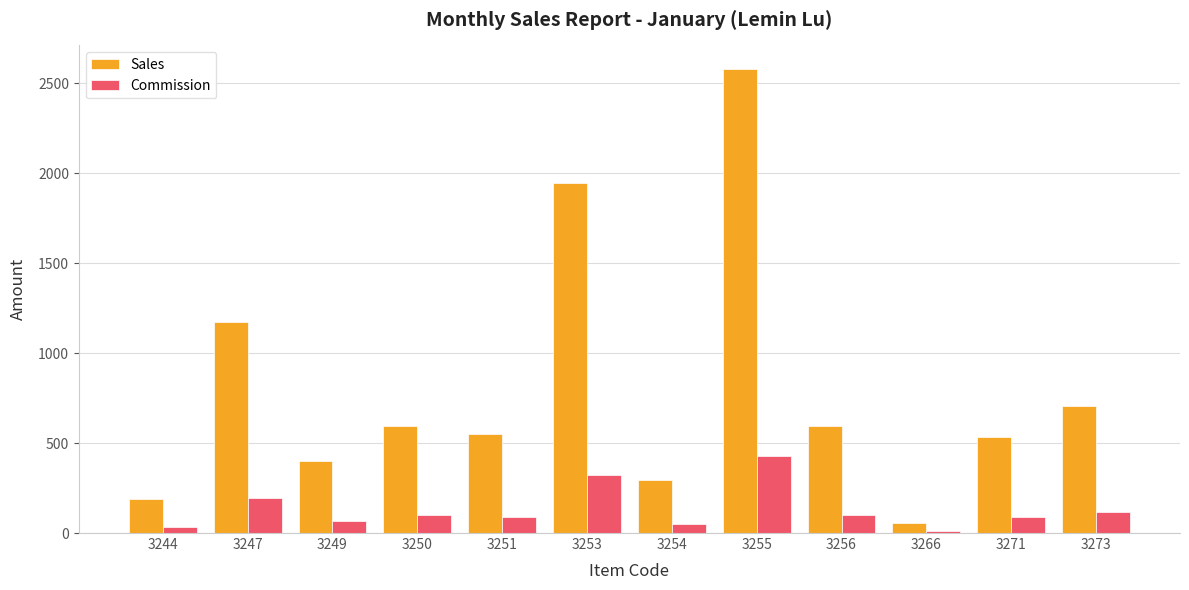

Between 3247 and 3273, which series saw the biggest shift?

Sales